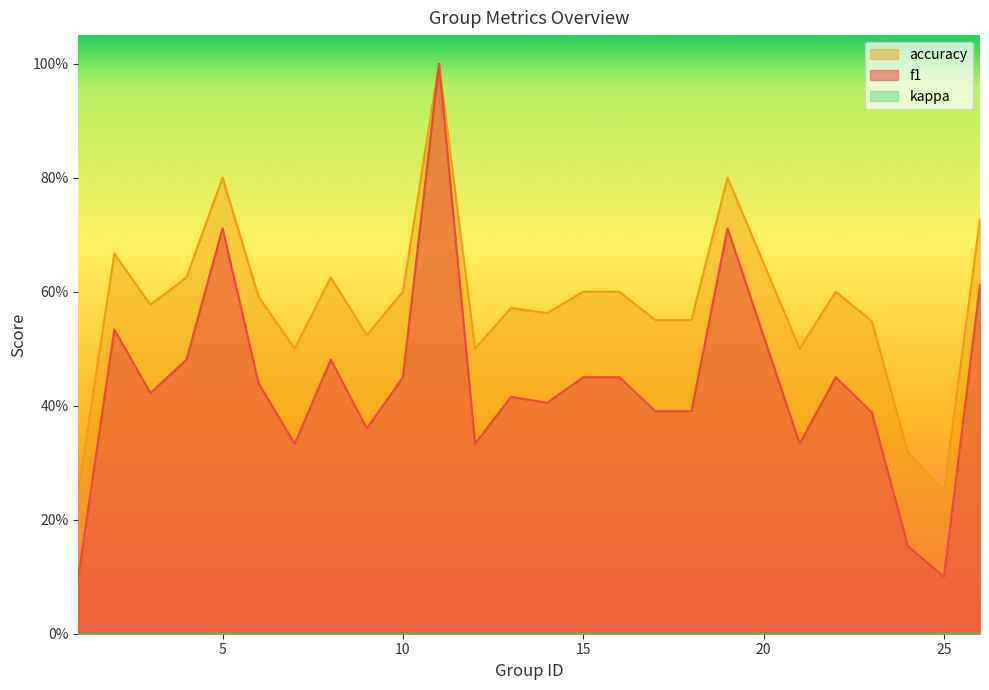

At which label does f1 reach its minimum?

1